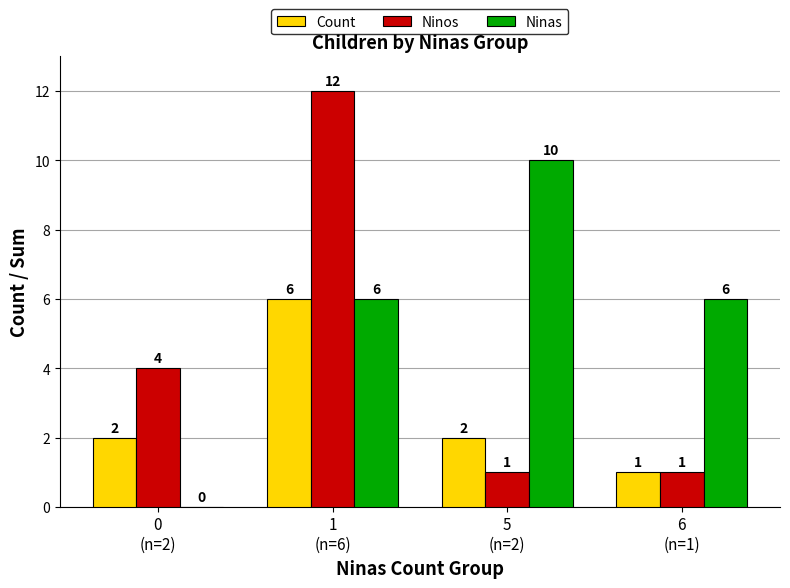

How many categories are shown in the chart?

4